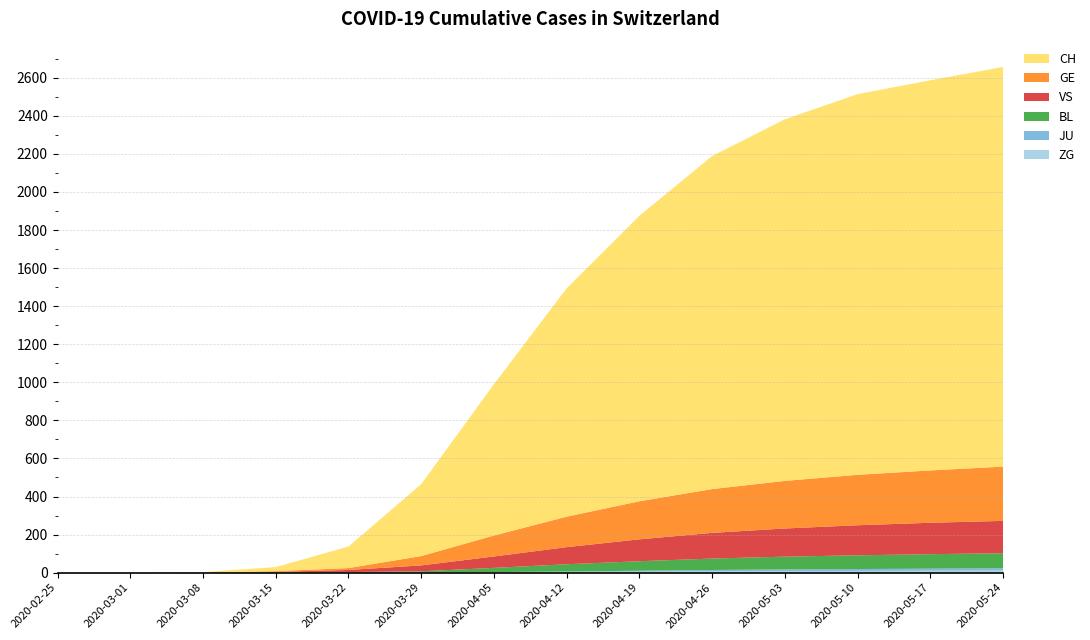

Reading left to right, list all the values displayed in this chart.

CH: 0	0	2	21	113	378	795	1200	1500	1750	1900	2000	2050	2100
GE: 0	0	0	4	10	49	110	160	200	230	250	265	275	285
VS: 0	0	0	2	11	31	60	90	115	135	148	158	165	170
BL: 0	0	1	2	3	6	22	38	50	60	67	72	76	79
JU: 0	0	0	0	0	0	1	3	5	7	9	10	11	12
ZG: 0	0	0	0	0	1	2	3	5	7	8	9	10	11